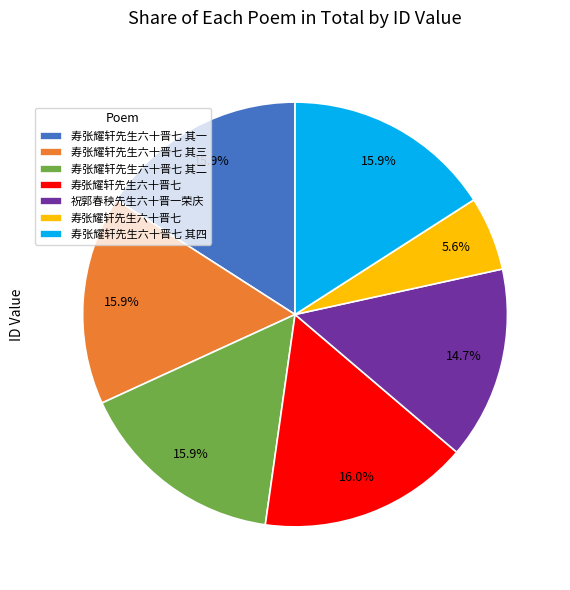

Is there any slice that represents more than half of the pie?

No